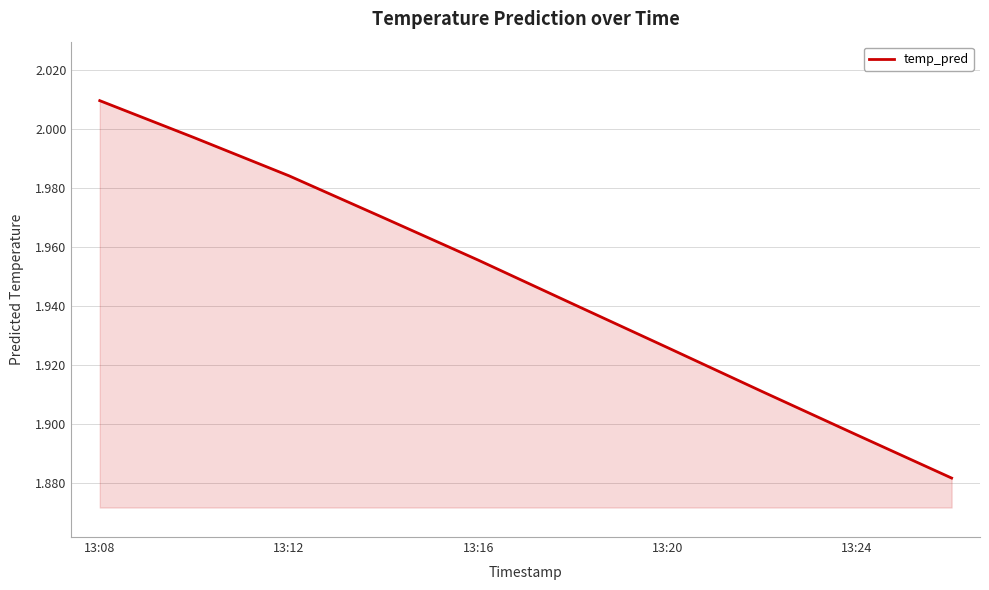

Count the number of data series in this chart.

1